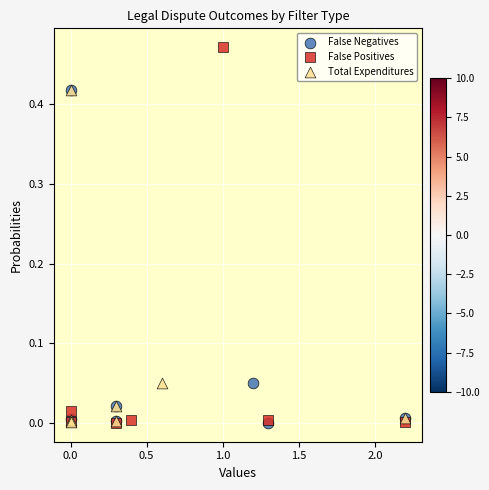

Which series has the largest Y range (max minus min)?

False Positives